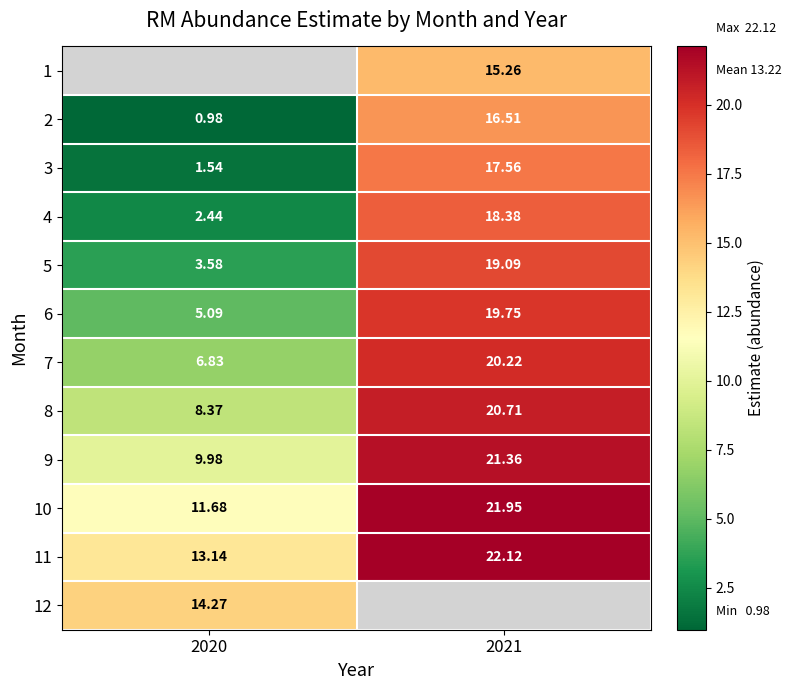

Which category has the lowest value across all series?

2020